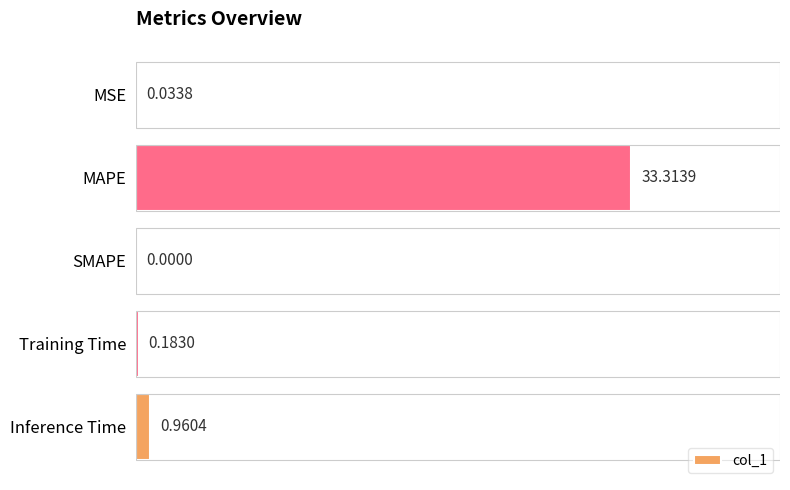

Are the bars grouped side by side (vs. stacked)?

No